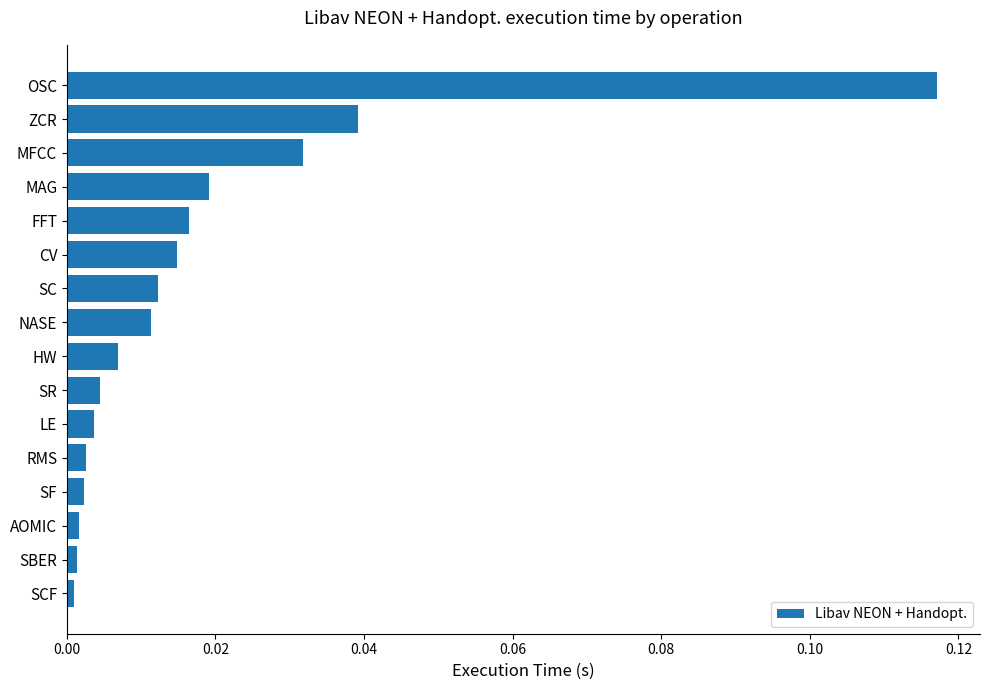

The value at FFT is 0.0. True or false?

True